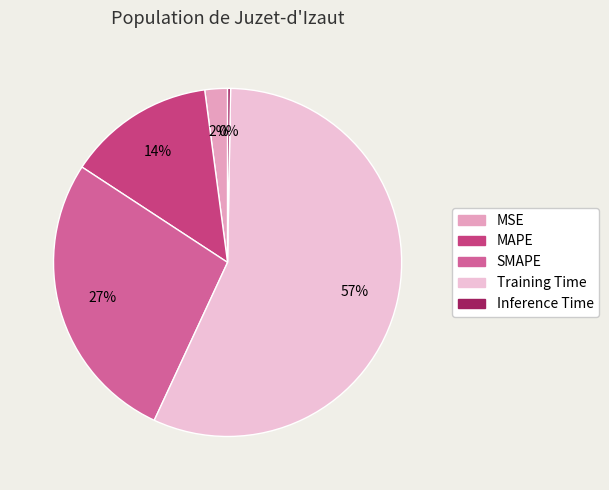

What is the largest slice in the pie chart?

Training Time